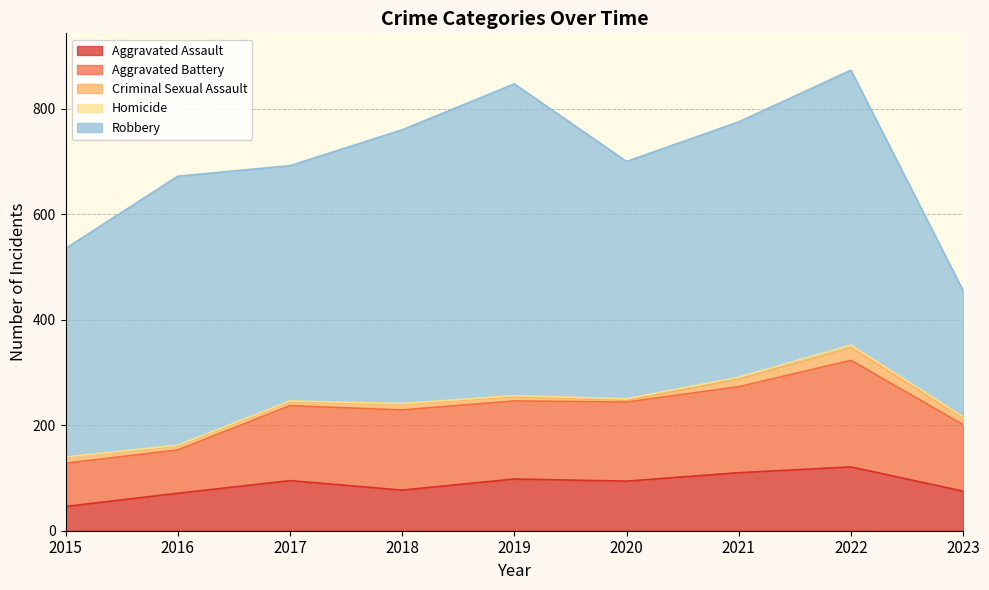

Which category has the lowest value in the Homicide series?

2015